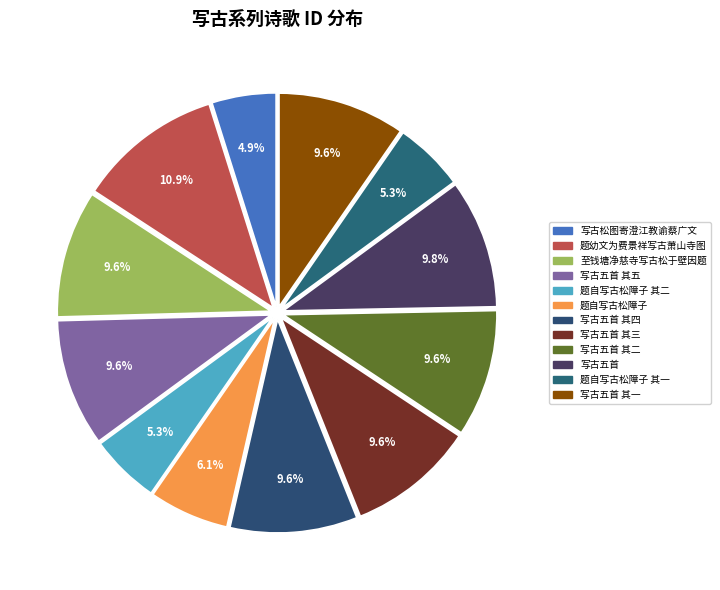

Does 题自写古松障子 其二 represent more than half of the total?

No